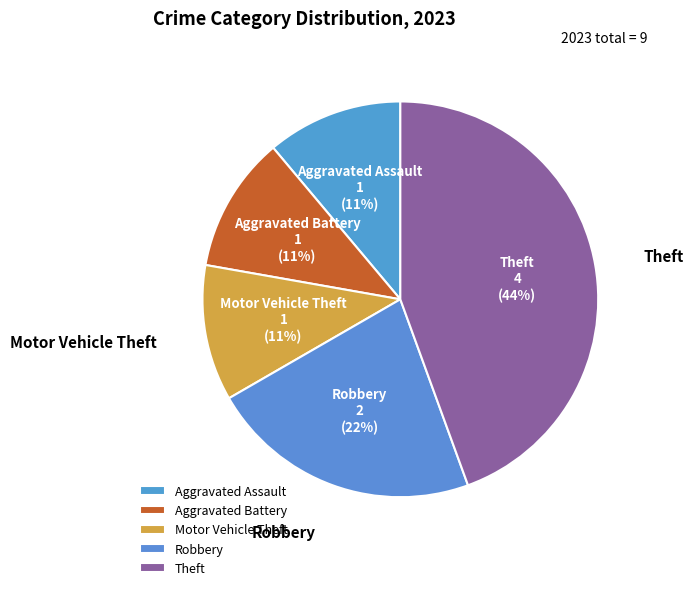

Does Theft represent more than half of the total?

No